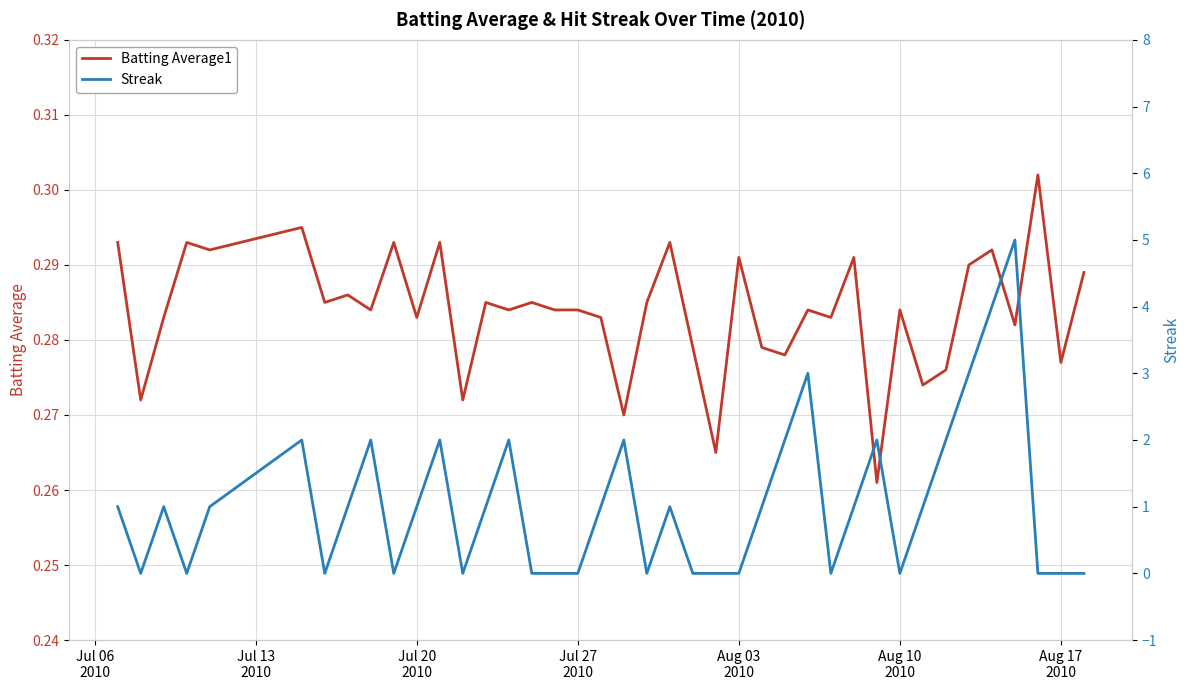

What is the lowest value of the Batting Average1 series?

0.3